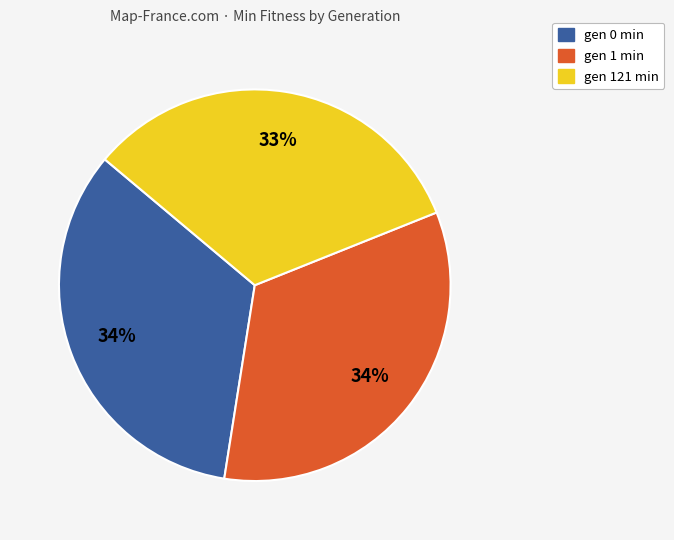

How many segments does this pie chart have?

3